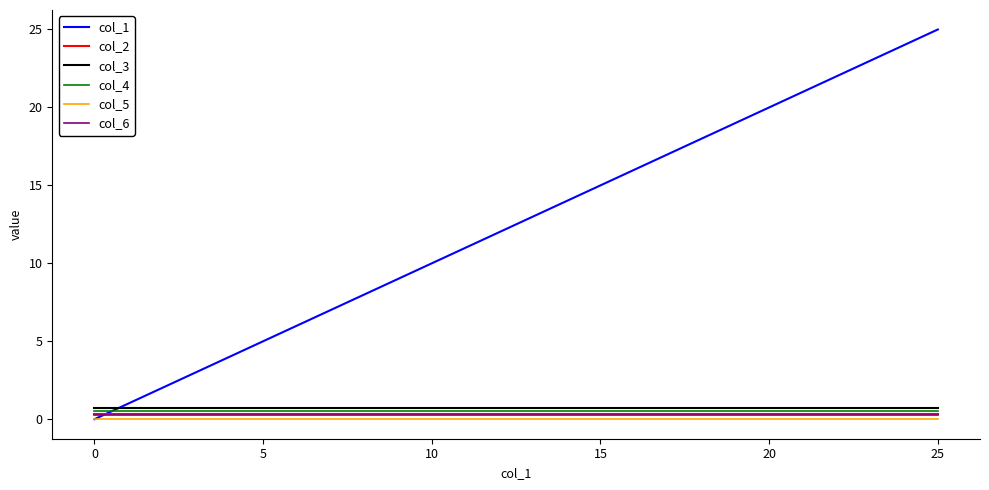

Which series has the widest spread of values?

col_1